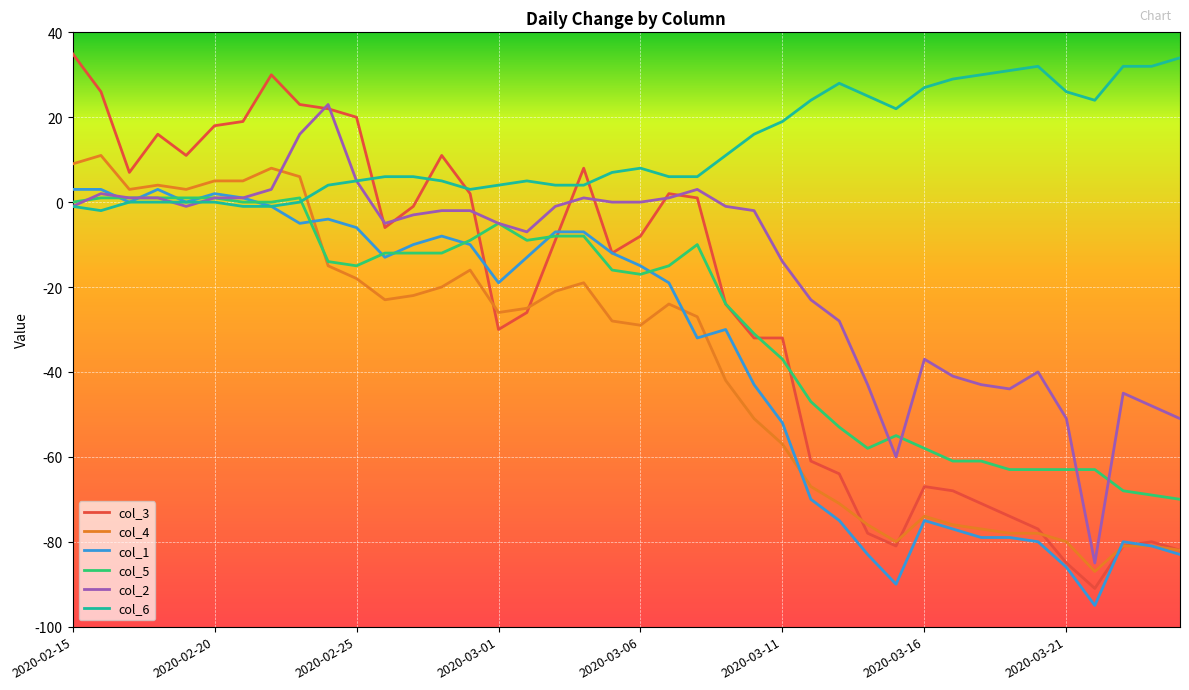

How many values in col_4 are below zero?

31